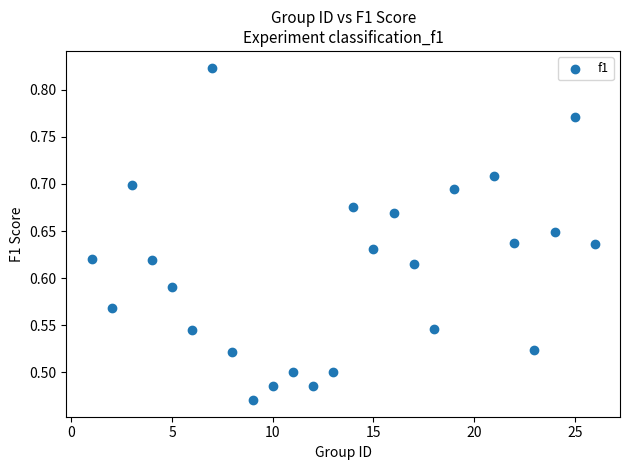

What is the range of Y values (max minus min)?

0.4